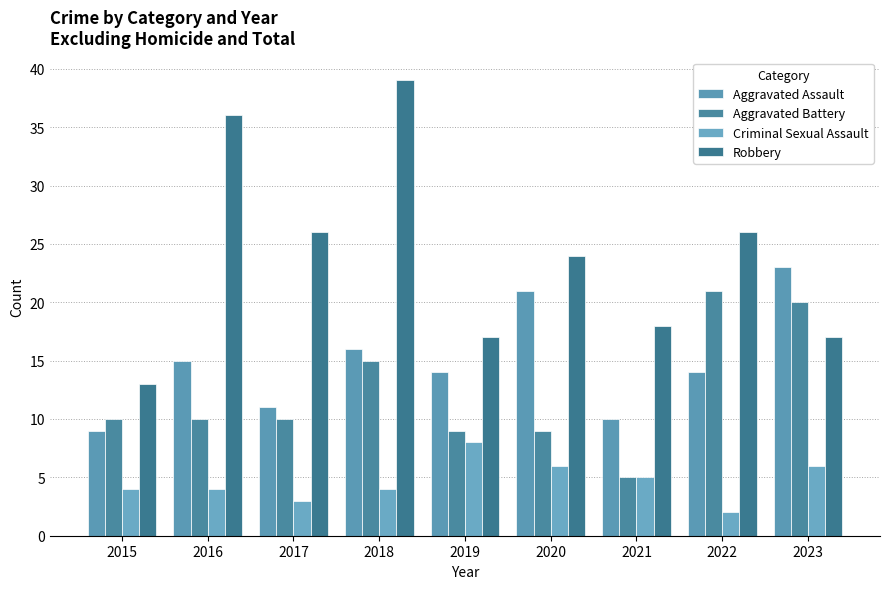

The value of Aggravated Assault at 2022 is 20. True or false?

False